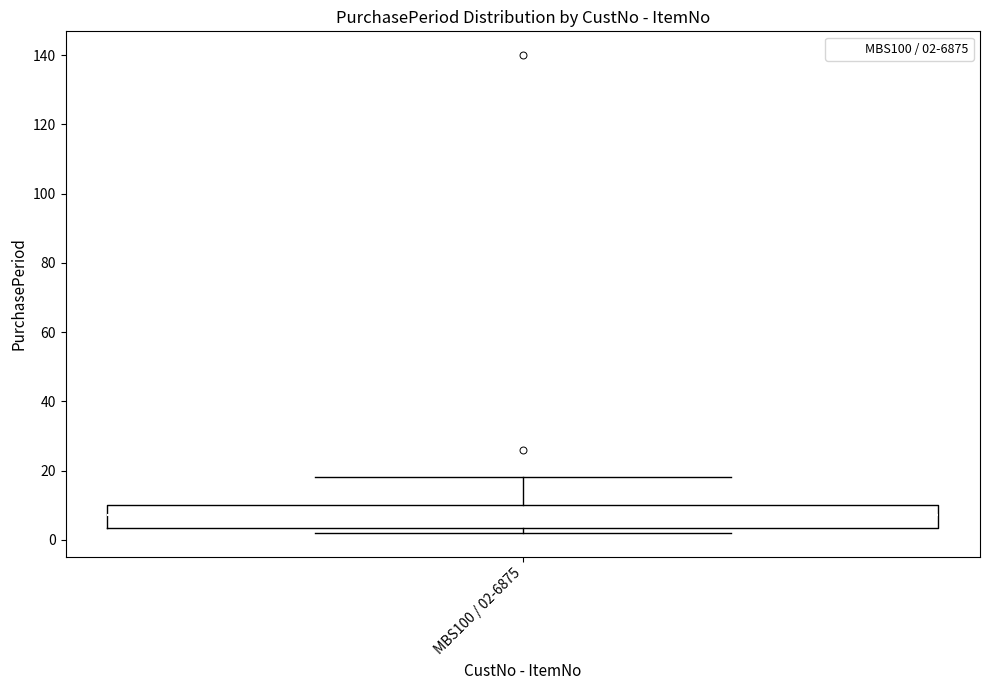

Where does the upper whisker of the box for MBS100 / 02-6875 end on the y-axis? The values are not printed on the chart, so give them approximately, as read against the axis.

18